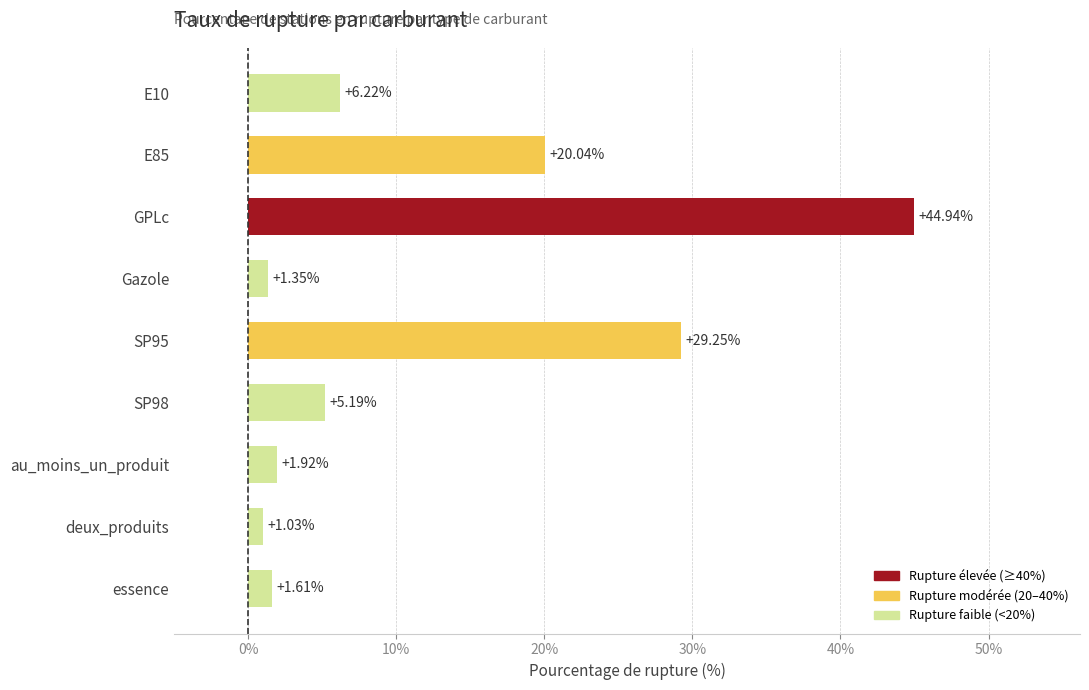

How many data points does each series have?

9